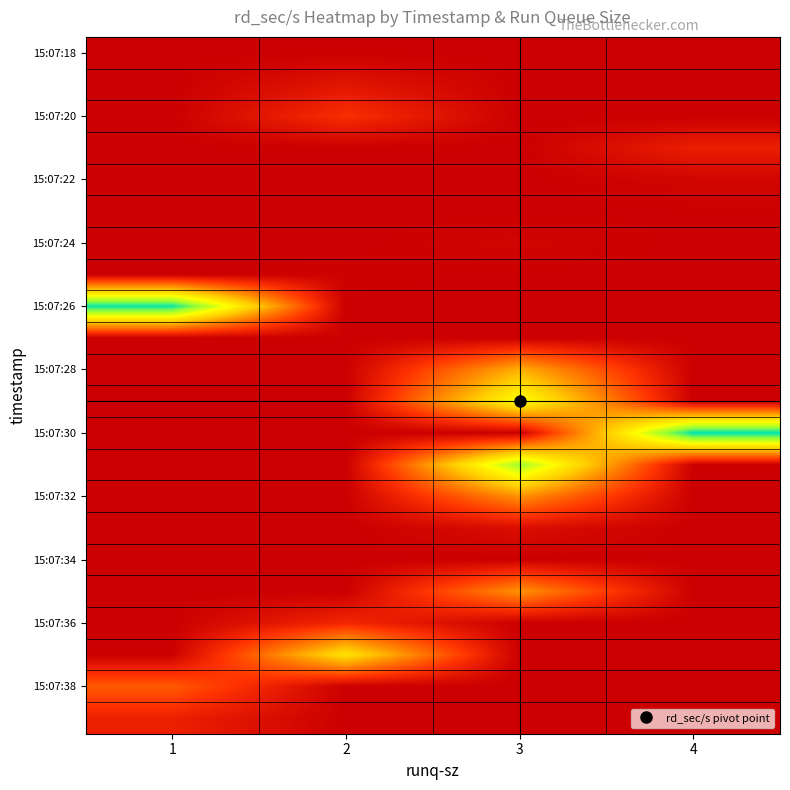

At how many categories does at least one series exceed 60830?

4